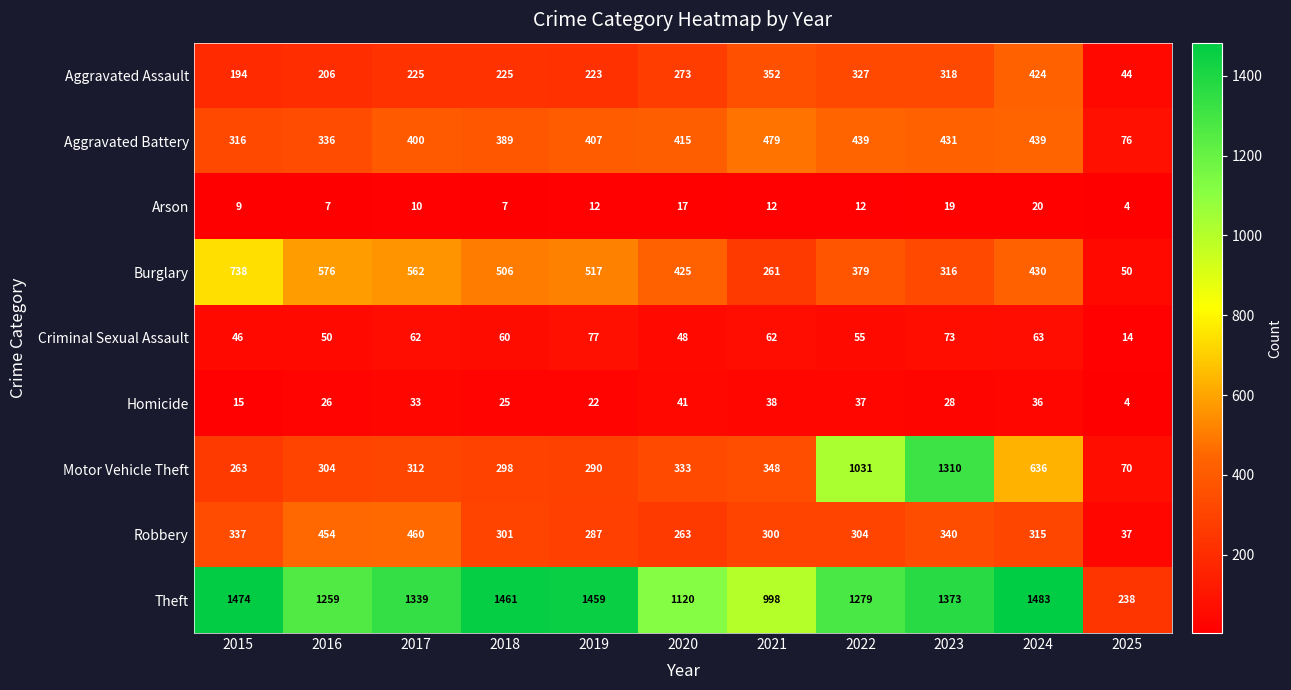

Rank the series at 2016 from highest to lowest value.

Theft, Burglary, Robbery, Aggravated Battery, Motor Vehicle Theft, Aggravated Assault, Criminal Sexual Assault, Homicide, Arson